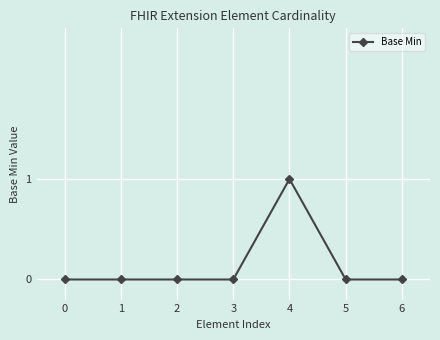

True or false: the data has more than 2 interior local peaks.

False